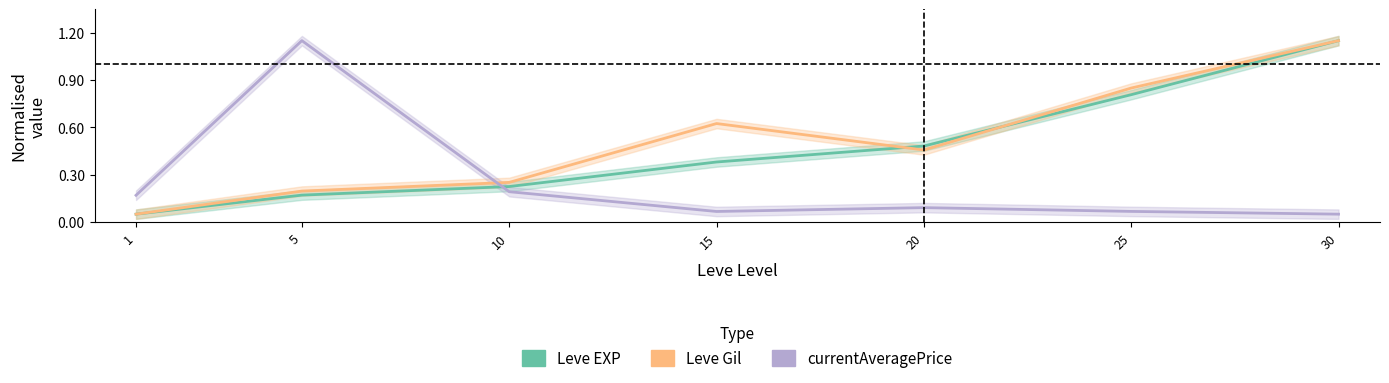

Count the number of categories in the chart.

7